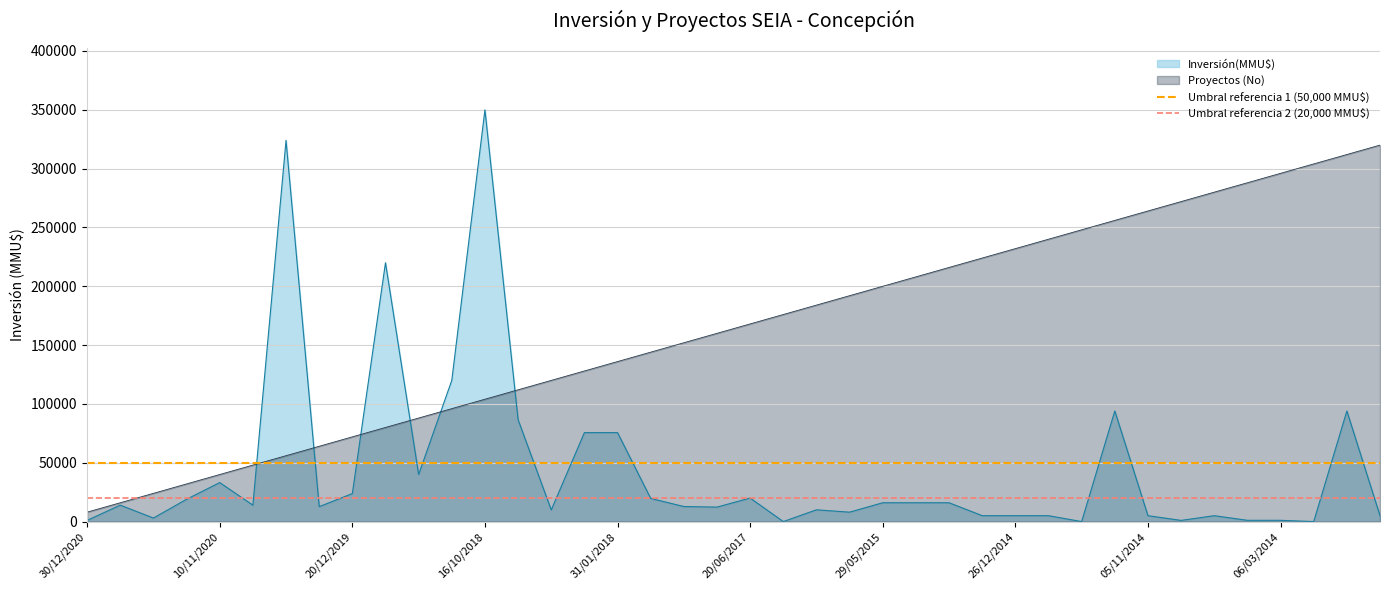

Which category has the highest value in the Inversión(MMU$) series?

16/10/2018